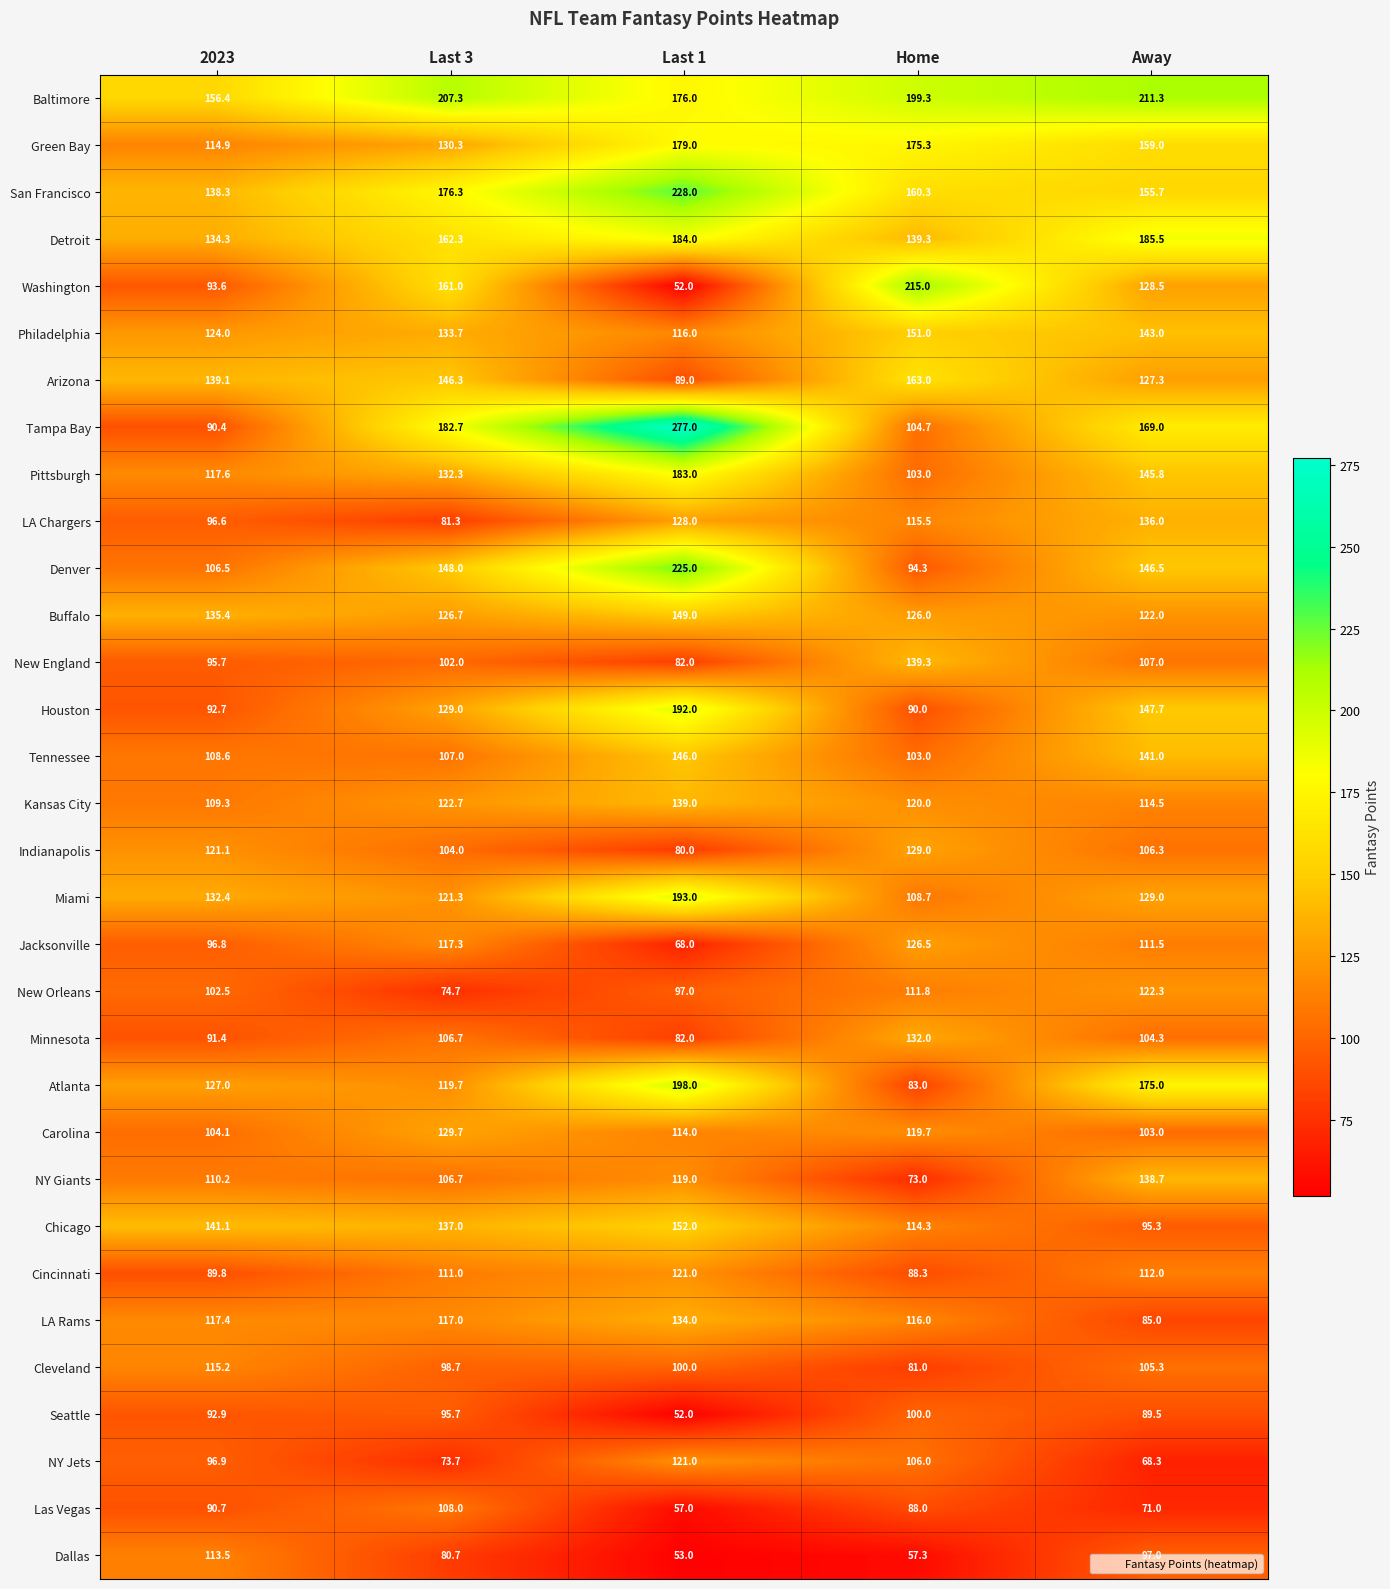

How many values in the Tampa Bay series are below 169?

2